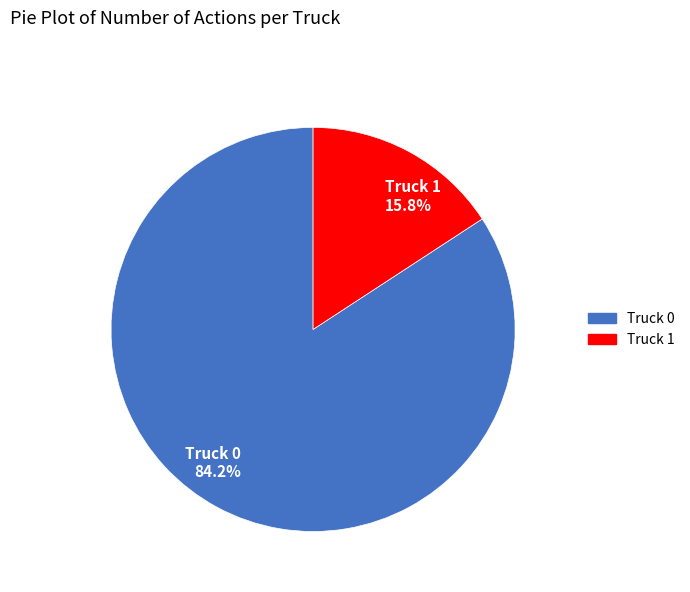

What is the smallest slice in the pie chart?

Truck 1